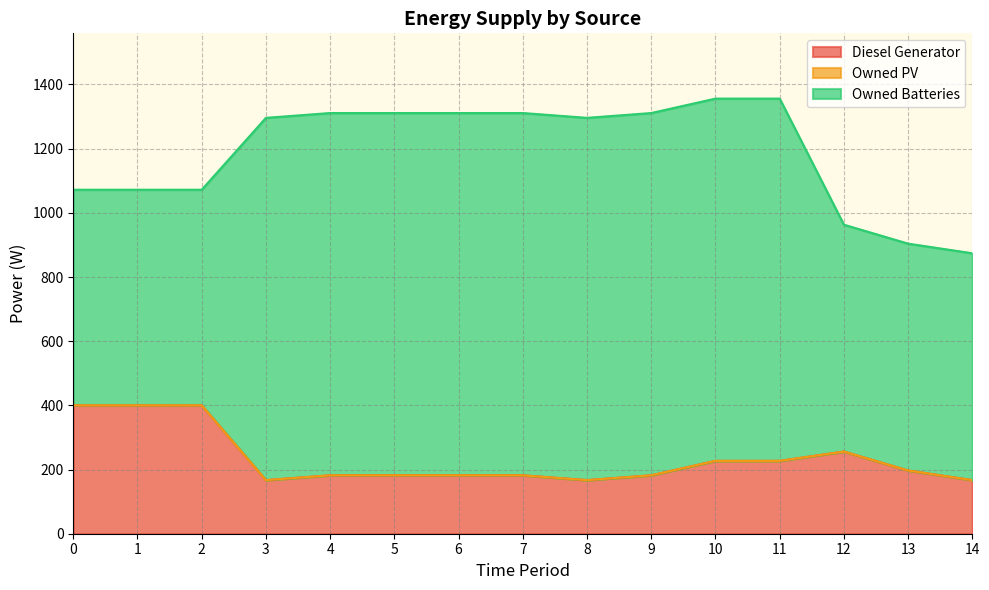

How many data points in Diesel Generator are less than 182?

3